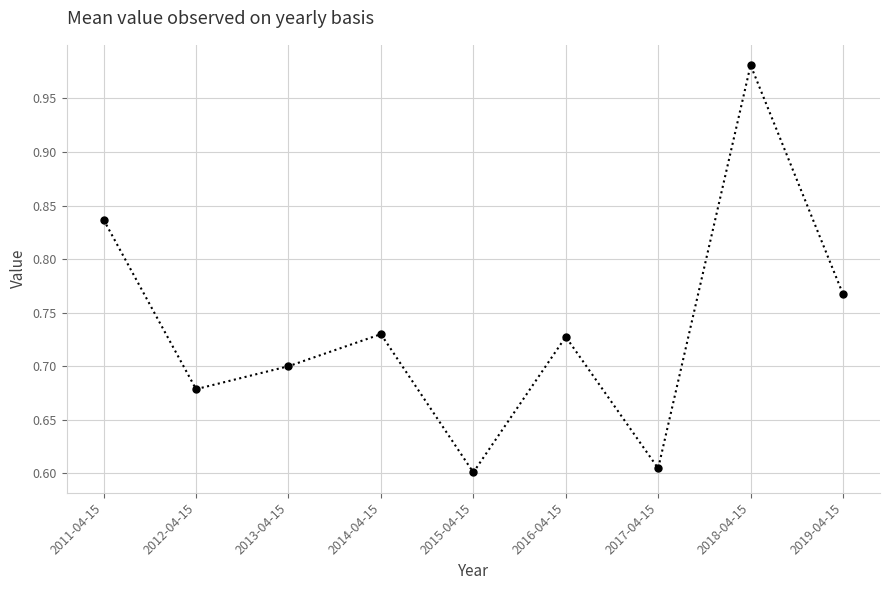

Which label corresponds to the largest value in the chart?

2018-04-15